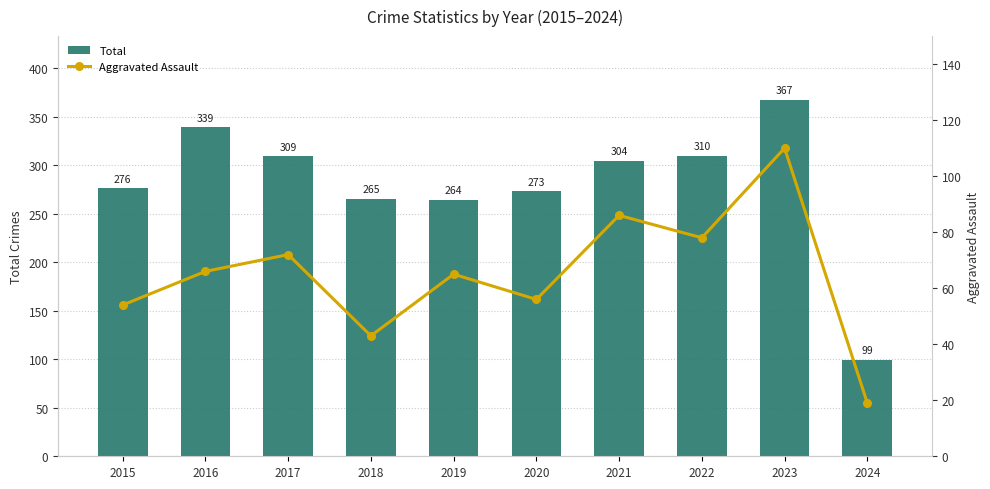

What are all the series names shown in the legend?

Total, Aggravated Assault